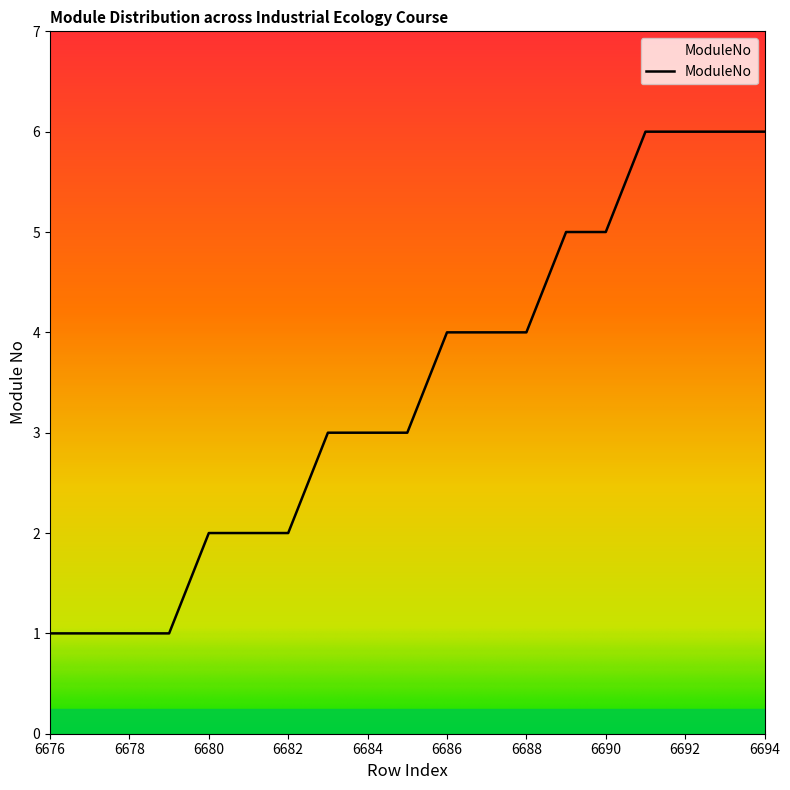

What is the greatest value displayed?

6